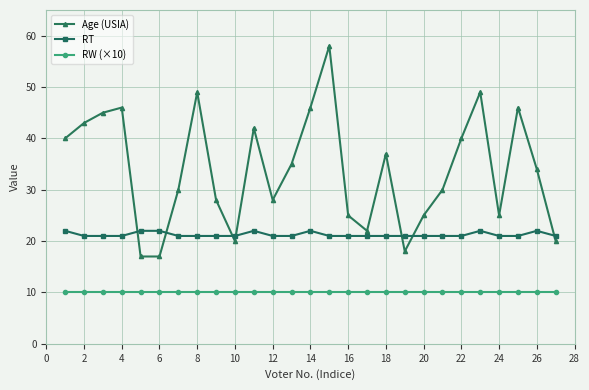

How many intersections are there between RT and Age (USIA)?

7